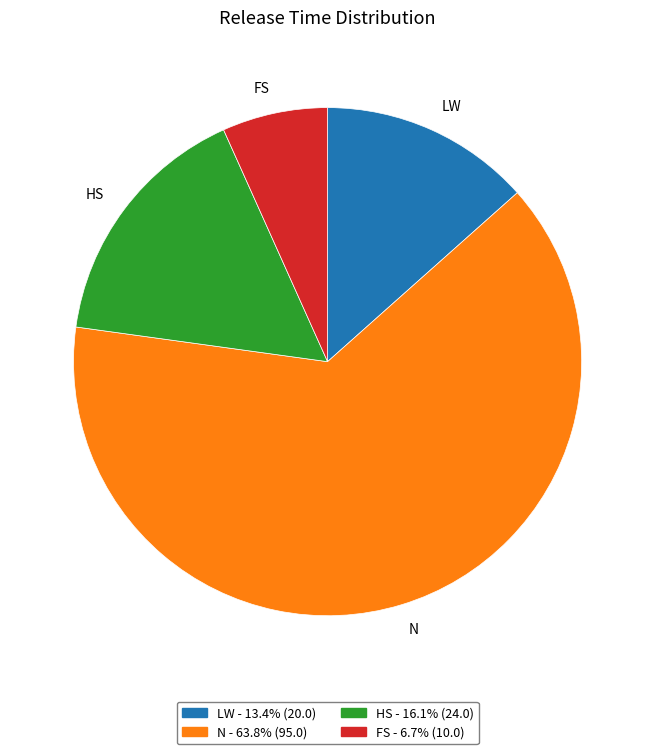

Approximately how many times larger is the value at LW compared to FS?

2.0